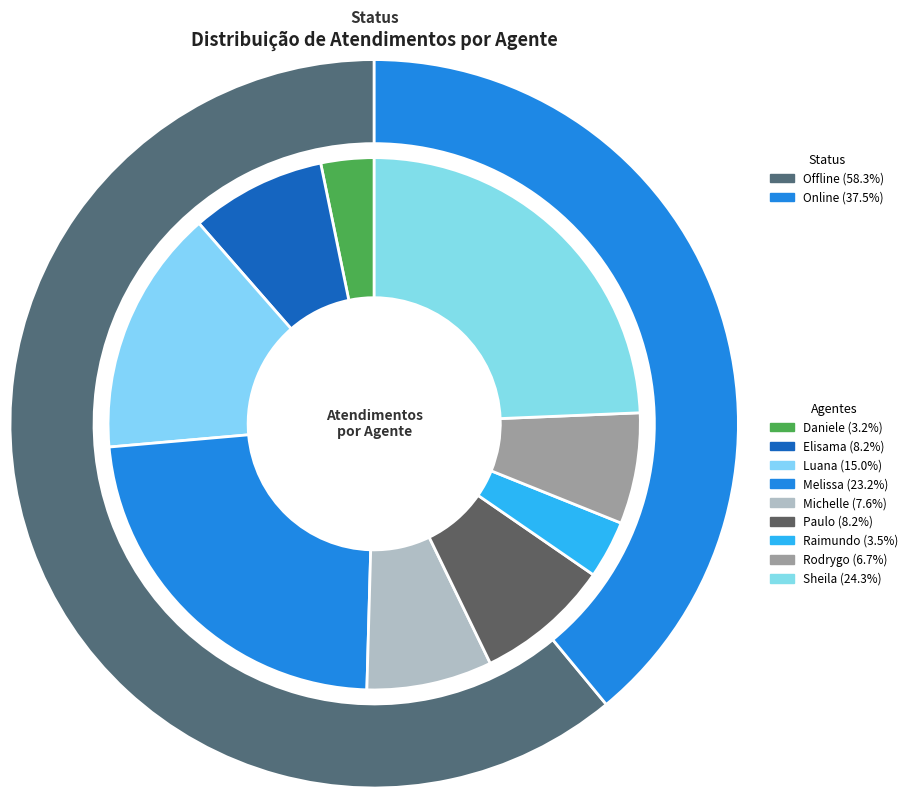

What is the largest slice in the pie chart?

Sheila Catarina de Campos